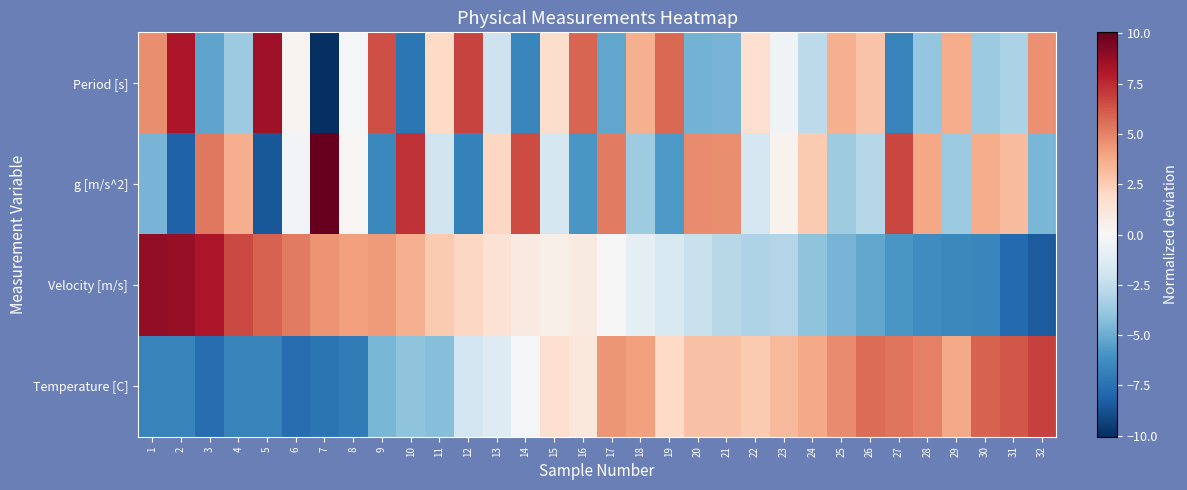

Reading right to left, list all the values displayed in this chart.

Period [s]: 32=4.6	31=-3.2	30=-3.7	29=3.7	28=-3.9	27=-6.7	26=2.9	25=3.6	24=-2.6	23=-0.3	22=1.7	21=-4.7	20=-4.8	19=5.8	18=3.5	17=-5.2	16=5.9	15=1.8	14=-6.5	13=-2.1	12=6.8	11=2.0	10=-7.3	9=6.4	8=-0.2	7=-10.0	6=0.2	5=8.5	4=-3.6	3=-5.3	2=8.1	1=4.7
g [m/s^2]: 32=-4.6	31=3.2	30=3.7	29=-3.7	28=3.9	27=6.7	26=-2.9	25=-3.6	24=2.6	23=0.3	22=-1.7	21=4.7	20=4.8	19=-5.8	18=-3.5	17=5.2	16=-5.9	15=-1.8	14=6.5	13=2.1	12=-6.8	11=-2.0	10=7.3	9=-6.4	8=0.2	7=10.0	6=-0.2	5=-8.5	4=3.6	3=5.3	2=-8.1	1=-4.7
Velocity [m/s]: 32=-8.3	31=-7.8	30=-6.5	29=-6.5	28=-6.2	27=-5.8	26=-5.2	25=-4.7	24=-4.1	23=-2.9	22=-3.1	21=-2.8	20=-2.2	19=-1.5	18=-0.9	17=-0.0	16=0.9	15=0.6	14=0.9	13=1.4	12=2.1	11=2.6	10=3.6	9=4.3	8=4.1	7=4.5	6=5.2	5=5.9	4=6.7	3=8.2	2=8.8	1=8.9
Temperature [C]: 32=6.9	31=6.2	30=5.9	29=3.8	28=5.0	27=5.3	26=5.6	25=4.7	24=3.8	23=3.2	22=2.6	21=2.9	20=2.9	19=2.0	18=4.1	17=4.4	16=1.1	15=1.7	14=-0.1	13=-1.3	12=-1.9	11=-4.3	10=-4.0	9=-4.6	8=-7.0	7=-7.3	6=-7.6	5=-6.7	4=-6.7	3=-7.6	2=-6.7	1=-6.7